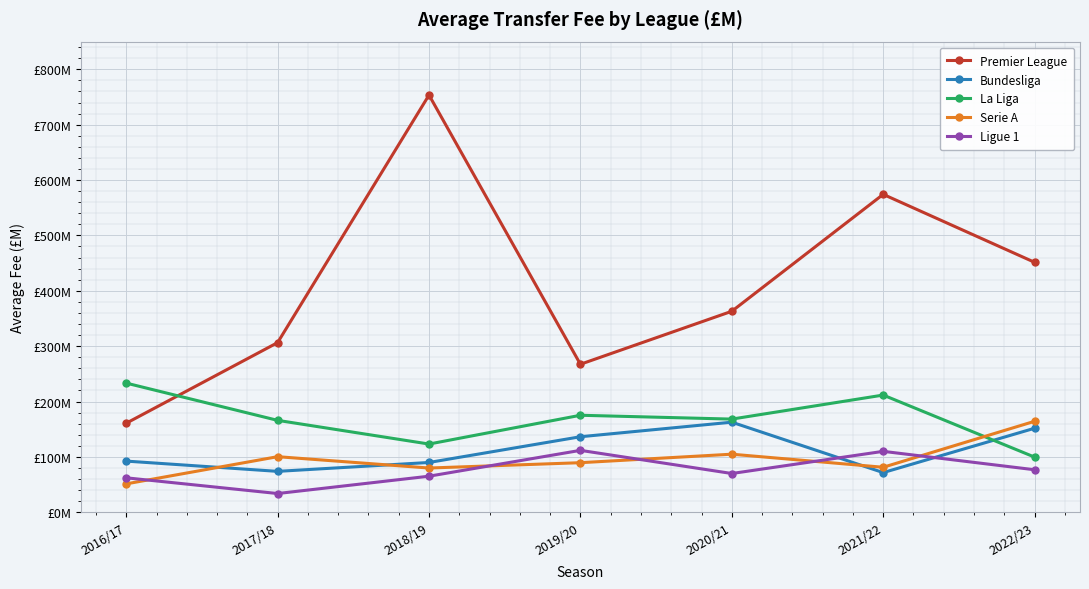

What is the difference between the Premier League values at 2018/19 and 2019/20?

486.2